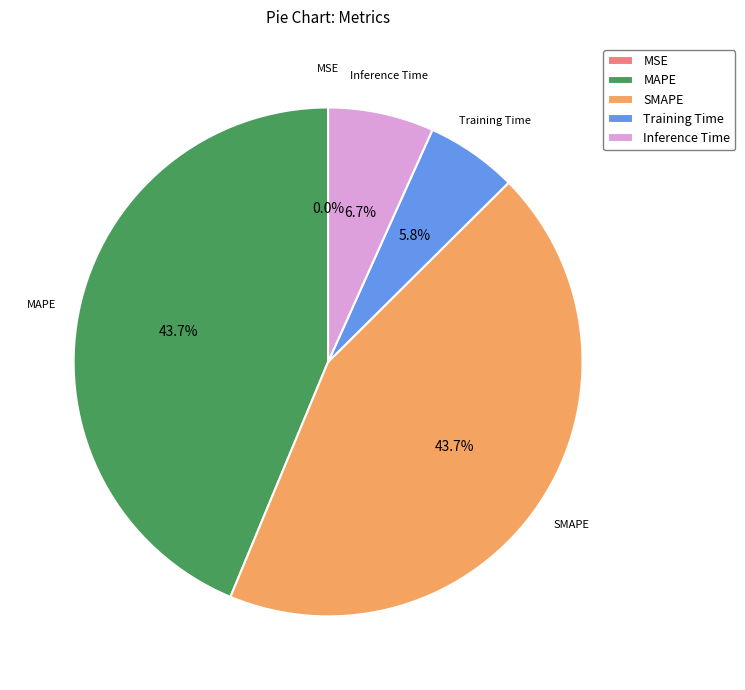

To the nearest percent, what percentage of the pie is SMAPE?

44%